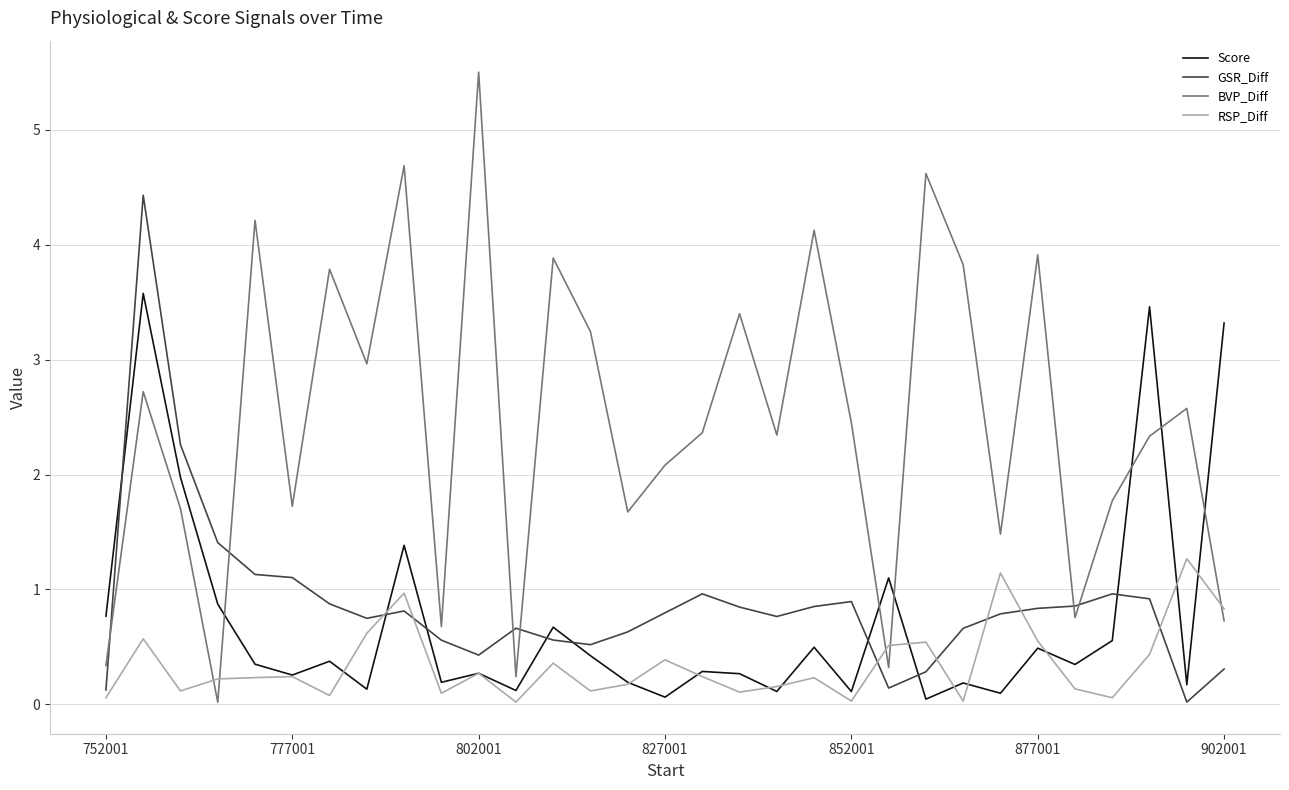

Which series has the largest total across all categories?

BVP_Diff